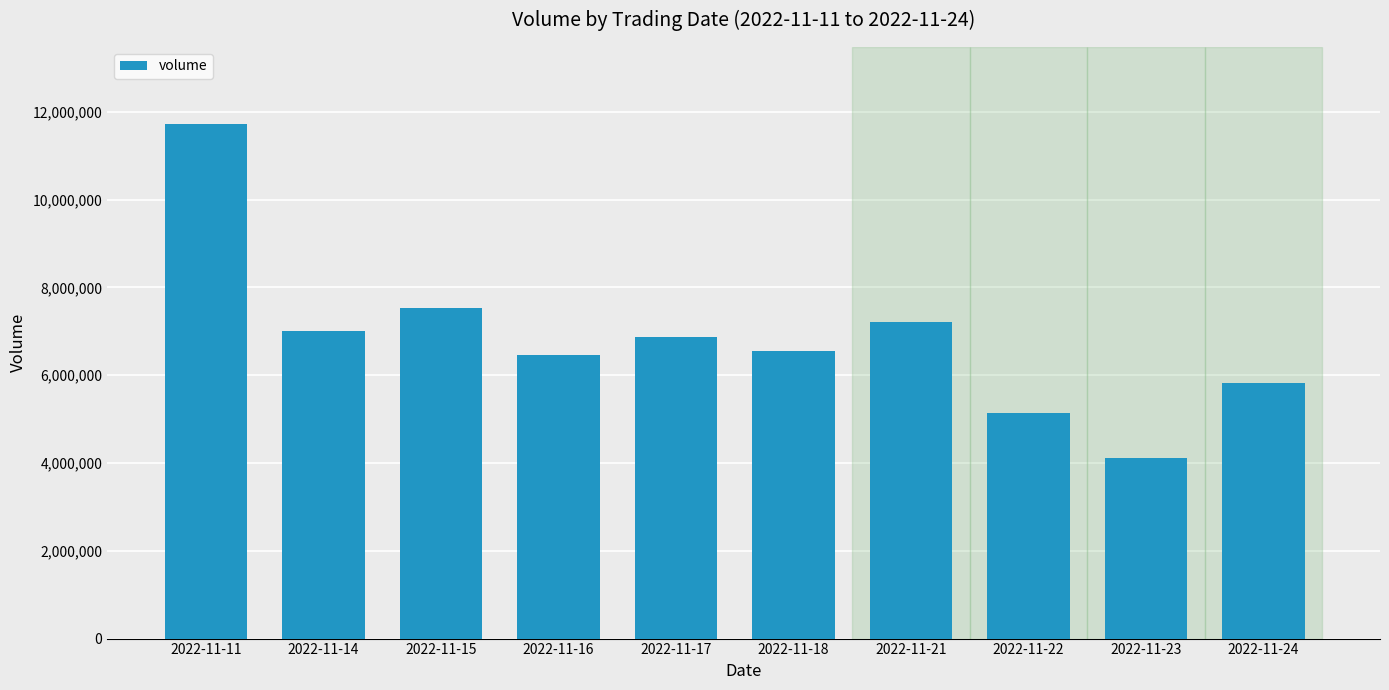

What is the difference between the second highest and second lowest values?

2385628